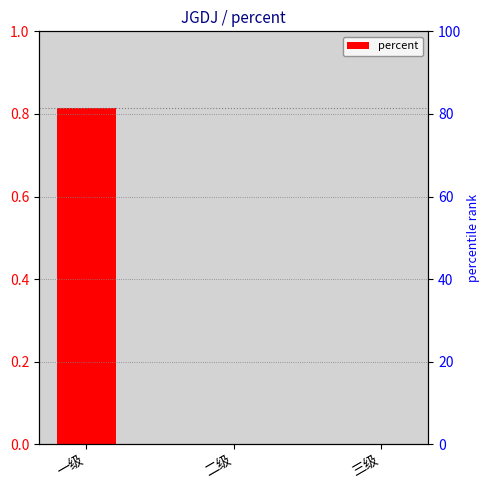

What is the change in value from 一级 to 三级?

-0.8